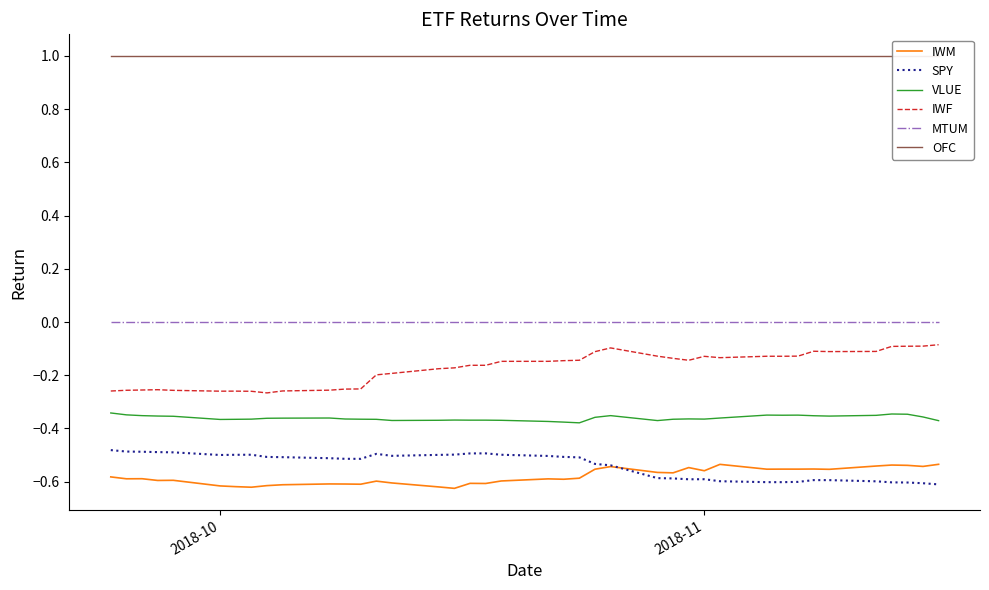

True or false: VLUE and IWM intersect in this chart.

False